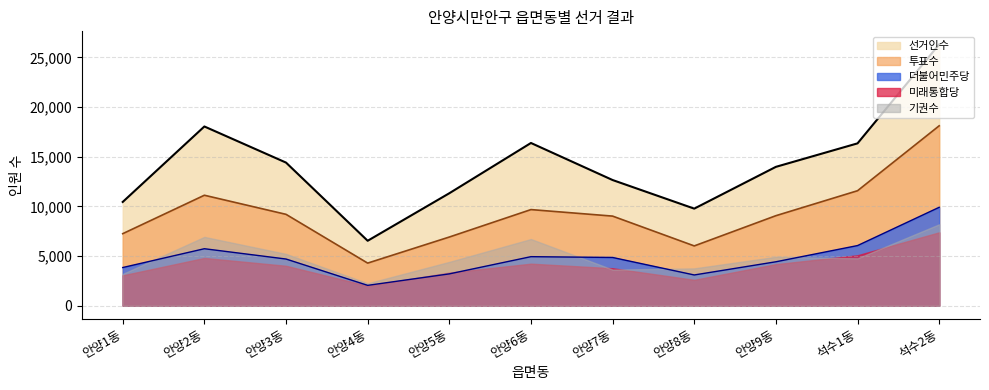

The 투표수 series shows 4286 at 안양4동. True or false?

True